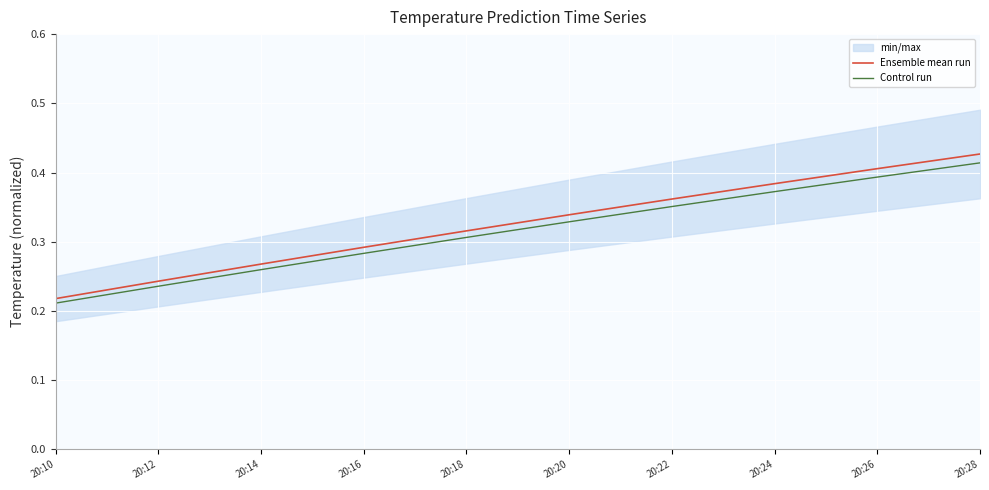

How many lines are shown in the chart?

2